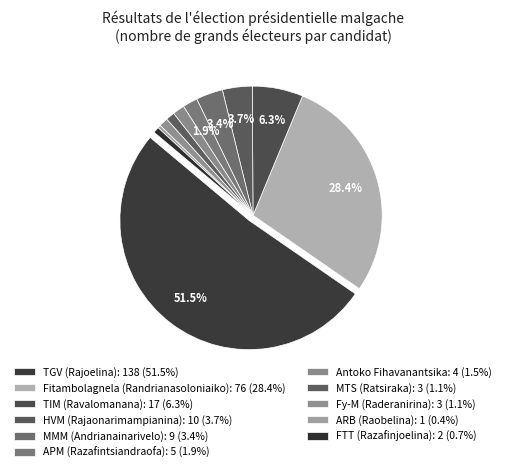

To the nearest percent, what is the difference between the largest and smallest slice percentages?

51%